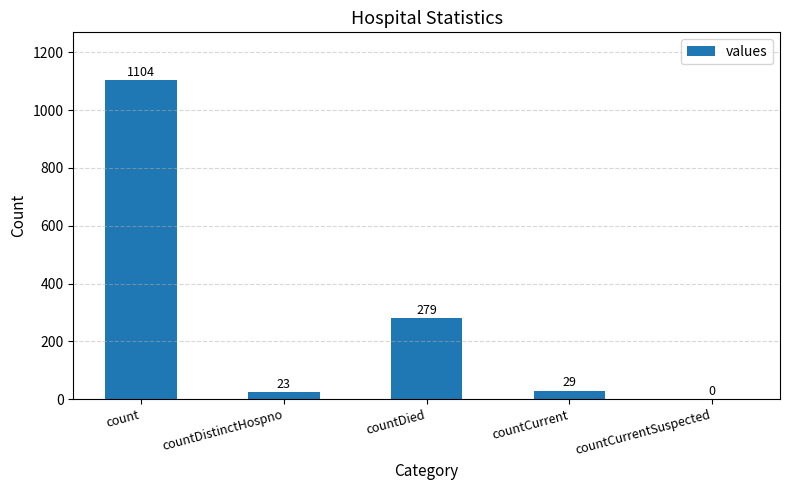

The value at countDistinctHospno is 23. True or false?

True